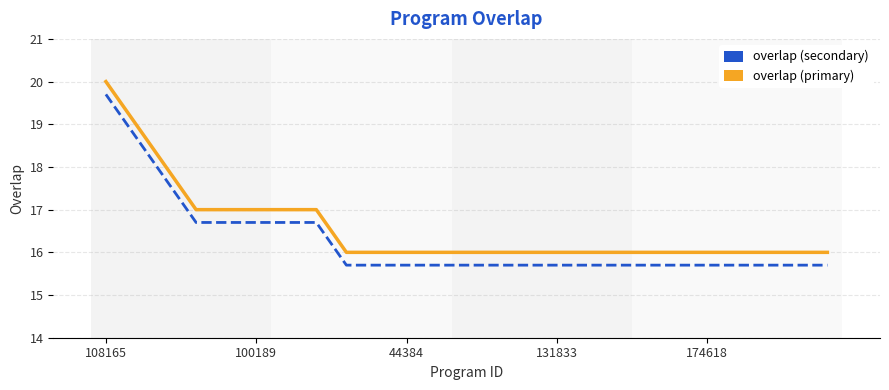

Which series has the largest total across all categories?

overlap (primary)